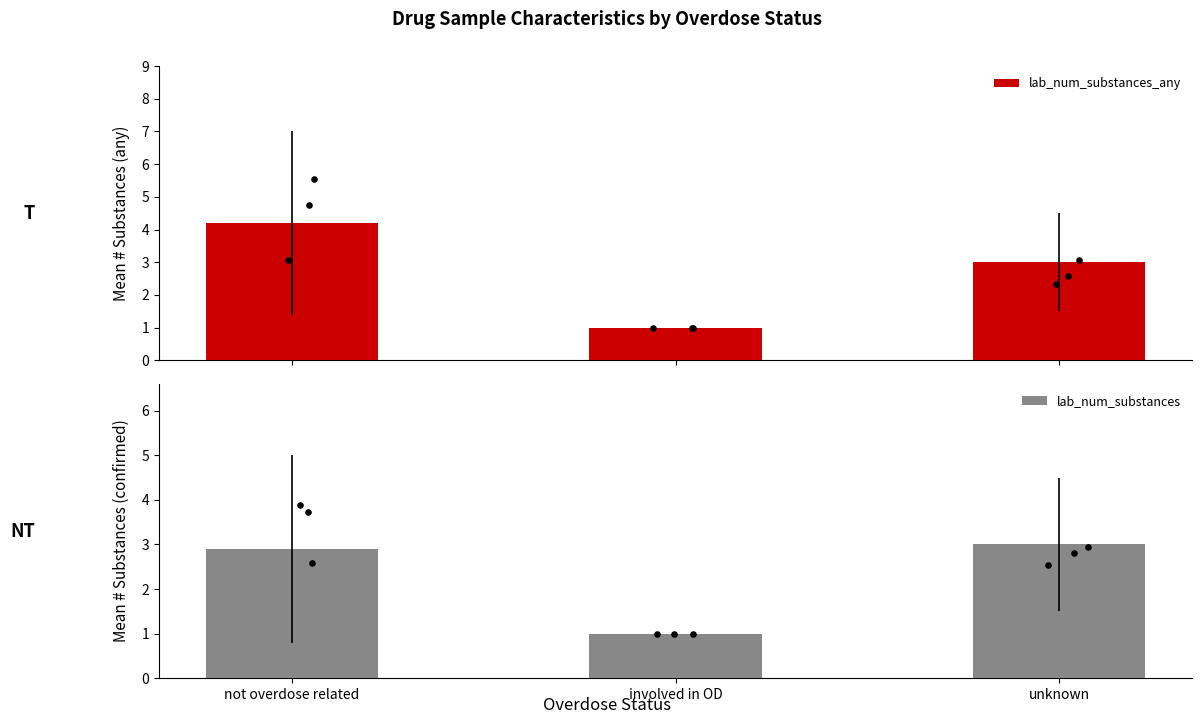

What is the total value across all series at not overdose related?

7.1